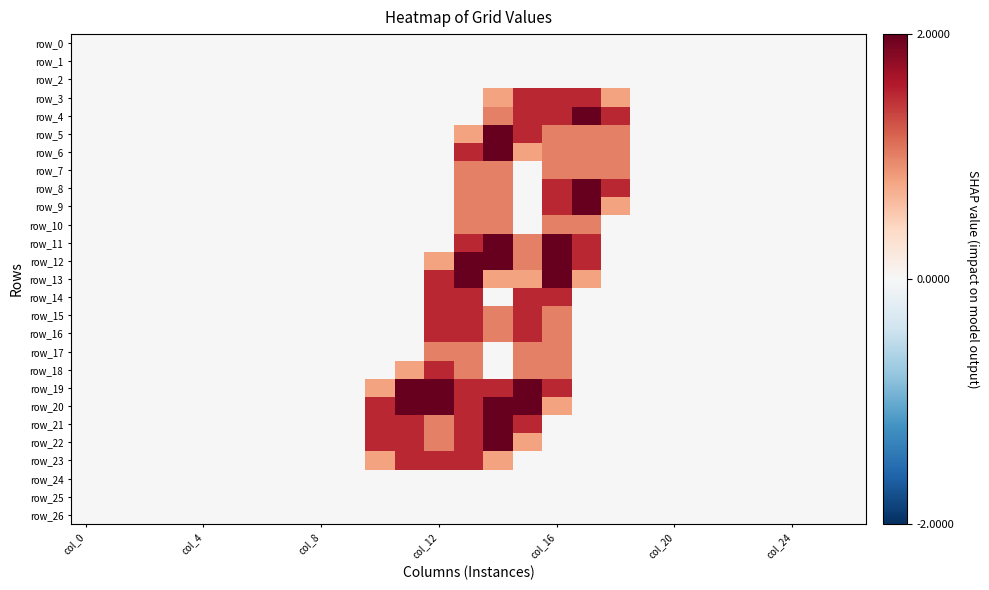

Reading left to right, list all the values displayed in this chart.

row_0: 0.0	0.0	0.0	0.0	0.0	0.0	0.0	0.0	0.0	0.0	0.0	0.0	0.0	0.0	0.0	0.0	0.0	0.0	0.0	0.0	0.0	0.0	0.0	0.0	0.0	0.0	0.0
row_1: 0.0	0.0	0.0	0.0	0.0	0.0	0.0	0.0	0.0	0.0	0.0	0.0	0.0	0.0	0.0	0.0	0.0	0.0	0.0	0.0	0.0	0.0	0.0	0.0	0.0	0.0	0.0
row_2: 0.0	0.0	0.0	0.0	0.0	0.0	0.0	0.0	0.0	0.0	0.0	0.0	0.0	0.0	0.0	0.0	0.0	0.0	0.0	0.0	0.0	0.0	0.0	0.0	0.0	0.0	0.0
row_3: 0.0	0.0	0.0	0.0	0.0	0.0	0.0	0.0	0.0	0.0	0.0	0.0	0.0	0.0	0.8	1.5	1.5	1.5	0.8	0.0	0.0	0.0	0.0	0.0	0.0	0.0	0.0
row_4: 0.0	0.0	0.0	0.0	0.0	0.0	0.0	0.0	0.0	0.0	0.0	0.0	0.0	0.0	1.0	1.5	1.5	2.0	1.5	0.0	0.0	0.0	0.0	0.0	0.0	0.0	0.0
row_5: 0.0	0.0	0.0	0.0	0.0	0.0	0.0	0.0	0.0	0.0	0.0	0.0	0.0	0.8	2.0	1.5	1.0	1.0	1.0	0.0	0.0	0.0	0.0	0.0	0.0	0.0	0.0
row_6: 0.0	0.0	0.0	0.0	0.0	0.0	0.0	0.0	0.0	0.0	0.0	0.0	0.0	1.5	2.0	0.8	1.0	1.0	1.0	0.0	0.0	0.0	0.0	0.0	0.0	0.0	0.0
row_7: 0.0	0.0	0.0	0.0	0.0	0.0	0.0	0.0	0.0	0.0	0.0	0.0	0.0	1.0	1.0	0.0	1.0	1.0	1.0	0.0	0.0	0.0	0.0	0.0	0.0	0.0	0.0
row_8: 0.0	0.0	0.0	0.0	0.0	0.0	0.0	0.0	0.0	0.0	0.0	0.0	0.0	1.0	1.0	0.0	1.5	2.0	1.5	0.0	0.0	0.0	0.0	0.0	0.0	0.0	0.0
row_9: 0.0	0.0	0.0	0.0	0.0	0.0	0.0	0.0	0.0	0.0	0.0	0.0	0.0	1.0	1.0	0.0	1.5	2.0	0.8	0.0	0.0	0.0	0.0	0.0	0.0	0.0	0.0
row_10: 0.0	0.0	0.0	0.0	0.0	0.0	0.0	0.0	0.0	0.0	0.0	0.0	0.0	1.0	1.0	0.0	1.0	1.0	0.0	0.0	0.0	0.0	0.0	0.0	0.0	0.0	0.0
row_11: 0.0	0.0	0.0	0.0	0.0	0.0	0.0	0.0	0.0	0.0	0.0	0.0	0.0	1.5	2.0	1.0	2.0	1.5	0.0	0.0	0.0	0.0	0.0	0.0	0.0	0.0	0.0
row_12: 0.0	0.0	0.0	0.0	0.0	0.0	0.0	0.0	0.0	0.0	0.0	0.0	0.8	2.0	2.0	1.0	2.0	1.5	0.0	0.0	0.0	0.0	0.0	0.0	0.0	0.0	0.0
row_13: 0.0	0.0	0.0	0.0	0.0	0.0	0.0	0.0	0.0	0.0	0.0	0.0	1.5	2.0	0.8	0.8	2.0	0.8	0.0	0.0	0.0	0.0	0.0	0.0	0.0	0.0	0.0
row_14: 0.0	0.0	0.0	0.0	0.0	0.0	0.0	0.0	0.0	0.0	0.0	0.0	1.5	1.5	0.0	1.5	1.5	0.0	0.0	0.0	0.0	0.0	0.0	0.0	0.0	0.0	0.0
row_15: 0.0	0.0	0.0	0.0	0.0	0.0	0.0	0.0	0.0	0.0	0.0	0.0	1.5	1.5	1.0	1.5	1.0	0.0	0.0	0.0	0.0	0.0	0.0	0.0	0.0	0.0	0.0
row_16: 0.0	0.0	0.0	0.0	0.0	0.0	0.0	0.0	0.0	0.0	0.0	0.0	1.5	1.5	1.0	1.5	1.0	0.0	0.0	0.0	0.0	0.0	0.0	0.0	0.0	0.0	0.0
row_17: 0.0	0.0	0.0	0.0	0.0	0.0	0.0	0.0	0.0	0.0	0.0	0.0	1.0	1.0	0.0	1.0	1.0	0.0	0.0	0.0	0.0	0.0	0.0	0.0	0.0	0.0	0.0
row_18: 0.0	0.0	0.0	0.0	0.0	0.0	0.0	0.0	0.0	0.0	0.0	0.8	1.5	1.0	0.0	1.0	1.0	0.0	0.0	0.0	0.0	0.0	0.0	0.0	0.0	0.0	0.0
row_19: 0.0	0.0	0.0	0.0	0.0	0.0	0.0	0.0	0.0	0.0	0.8	2.0	2.0	1.5	1.5	2.0	1.5	0.0	0.0	0.0	0.0	0.0	0.0	0.0	0.0	0.0	0.0
row_20: 0.0	0.0	0.0	0.0	0.0	0.0	0.0	0.0	0.0	0.0	1.5	2.0	2.0	1.5	2.0	2.0	0.8	0.0	0.0	0.0	0.0	0.0	0.0	0.0	0.0	0.0	0.0
row_21: 0.0	0.0	0.0	0.0	0.0	0.0	0.0	0.0	0.0	0.0	1.5	1.5	1.0	1.5	2.0	1.5	0.0	0.0	0.0	0.0	0.0	0.0	0.0	0.0	0.0	0.0	0.0
row_22: 0.0	0.0	0.0	0.0	0.0	0.0	0.0	0.0	0.0	0.0	1.5	1.5	1.0	1.5	2.0	0.8	0.0	0.0	0.0	0.0	0.0	0.0	0.0	0.0	0.0	0.0	0.0
row_23: 0.0	0.0	0.0	0.0	0.0	0.0	0.0	0.0	0.0	0.0	0.8	1.5	1.5	1.5	0.8	0.0	0.0	0.0	0.0	0.0	0.0	0.0	0.0	0.0	0.0	0.0	0.0
row_24: 0.0	0.0	0.0	0.0	0.0	0.0	0.0	0.0	0.0	0.0	0.0	0.0	0.0	0.0	0.0	0.0	0.0	0.0	0.0	0.0	0.0	0.0	0.0	0.0	0.0	0.0	0.0
row_25: 0.0	0.0	0.0	0.0	0.0	0.0	0.0	0.0	0.0	0.0	0.0	0.0	0.0	0.0	0.0	0.0	0.0	0.0	0.0	0.0	0.0	0.0	0.0	0.0	0.0	0.0	0.0
row_26: 0.0	0.0	0.0	0.0	0.0	0.0	0.0	0.0	0.0	0.0	0.0	0.0	0.0	0.0	0.0	0.0	0.0	0.0	0.0	0.0	0.0	0.0	0.0	0.0	0.0	0.0	0.0